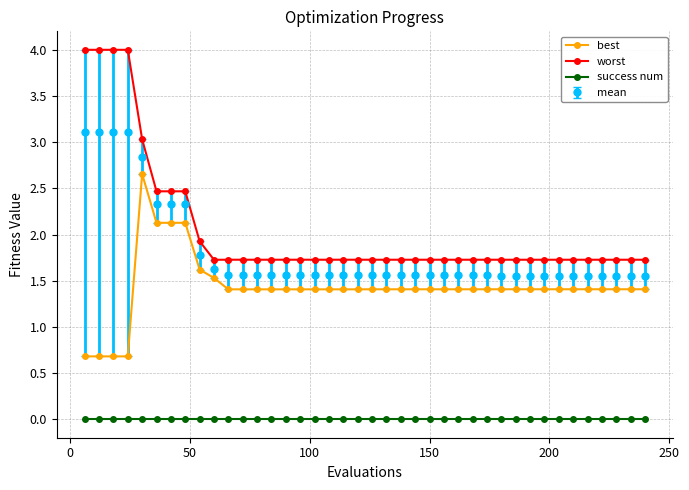

What is the value of the worst point at the 4th from the left?

4.0